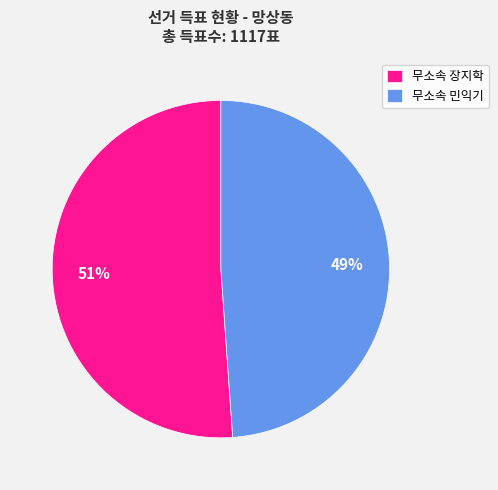

Combined, do 무소속 장지학 and 무소속 민익기 account for over 50%?

Yes